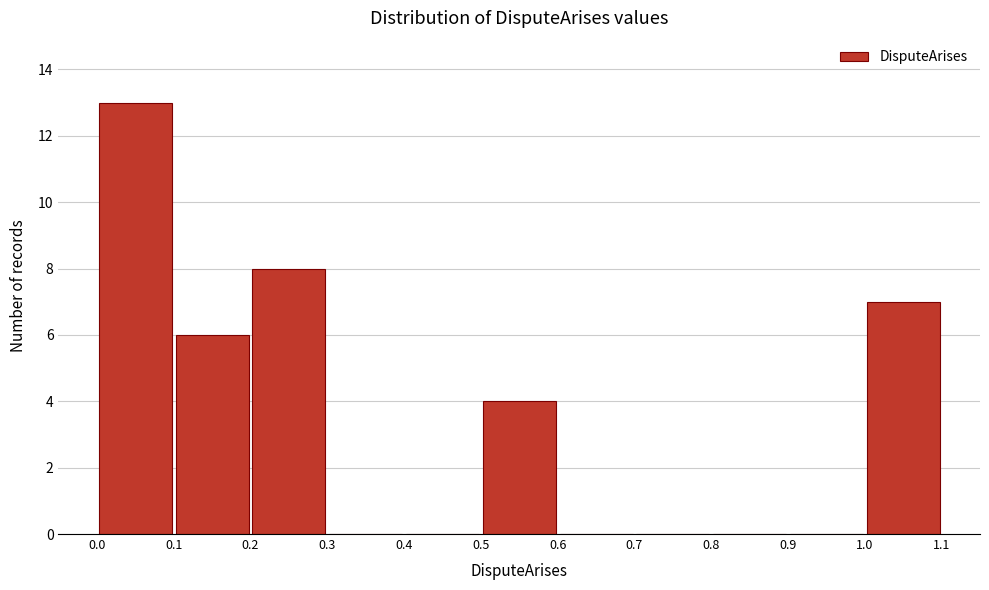

Reading left to right, list every bar in this chart as the range it spans on the x-axis followed by its height. The values are not printed on the chart, so give them approximately, as read against the axis.

0.0 to 0.1: 13
0.1 to 0.2: 6
0.2 to 0.3: 8
0.3 to 0.4: 0
0.4 to 0.5: 0
0.5 to 0.6: 4
0.6 to 0.7: 0
0.7 to 0.8: 0
0.8 to 0.9: 0
0.9 to 1.0: 0
1.0 to 1.1: 7